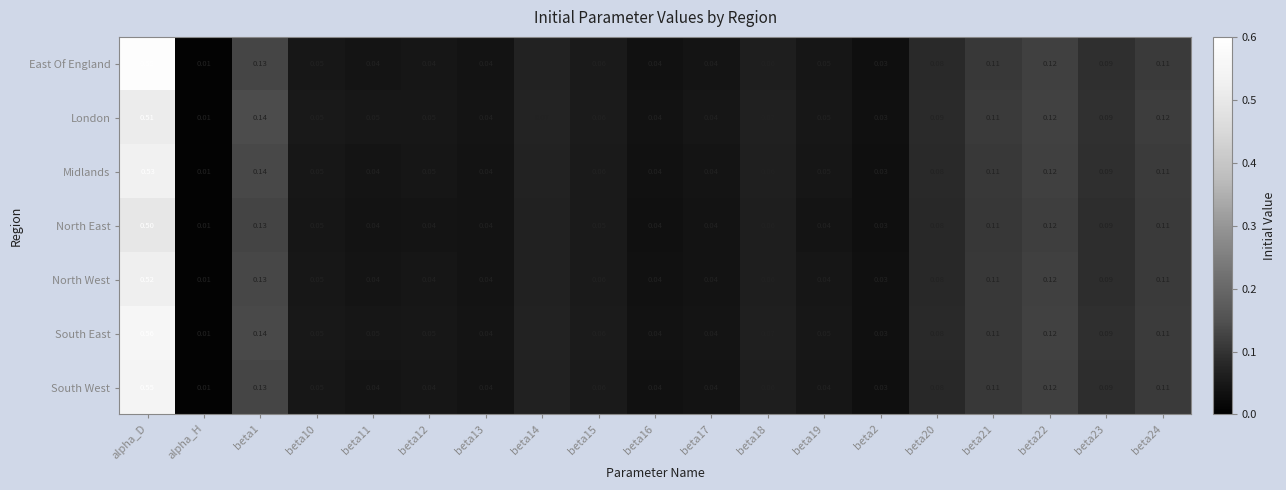

At how many categories does at least one series exceed 0?

19